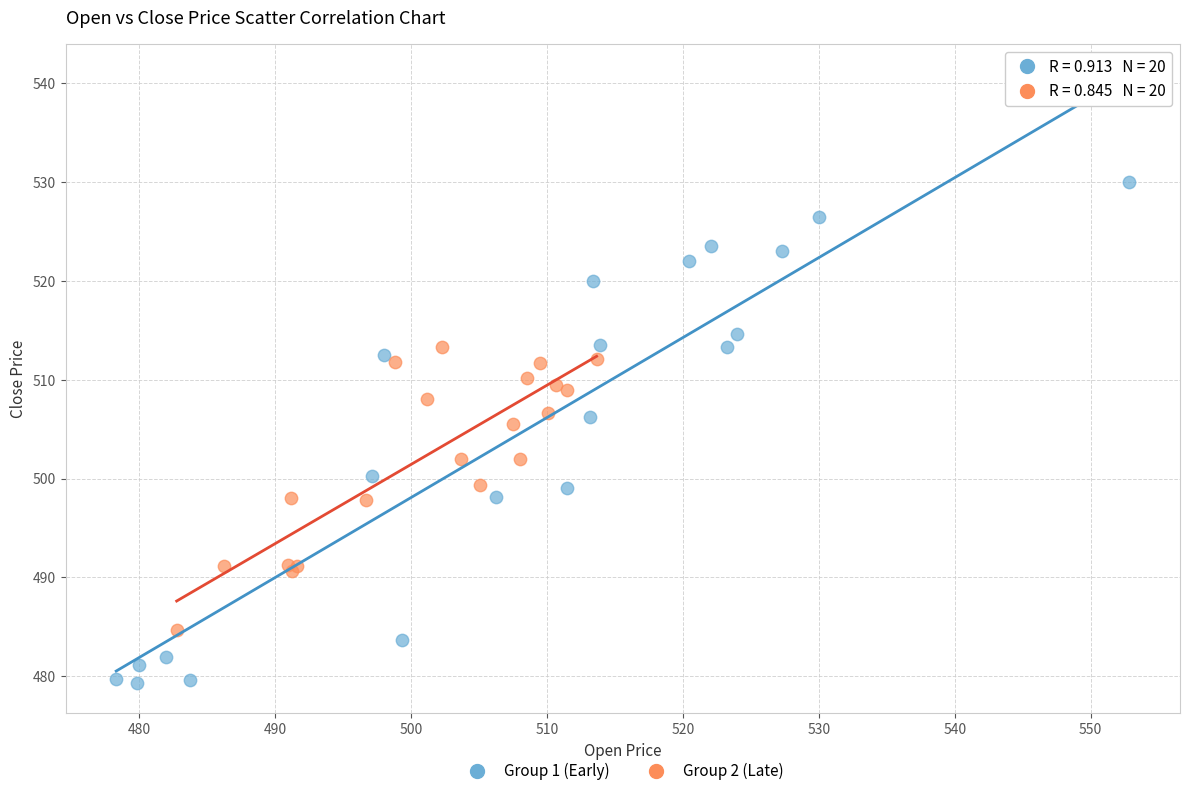

What are all the series names shown in the legend?

Group 1 (Early), Group 2 (Late)